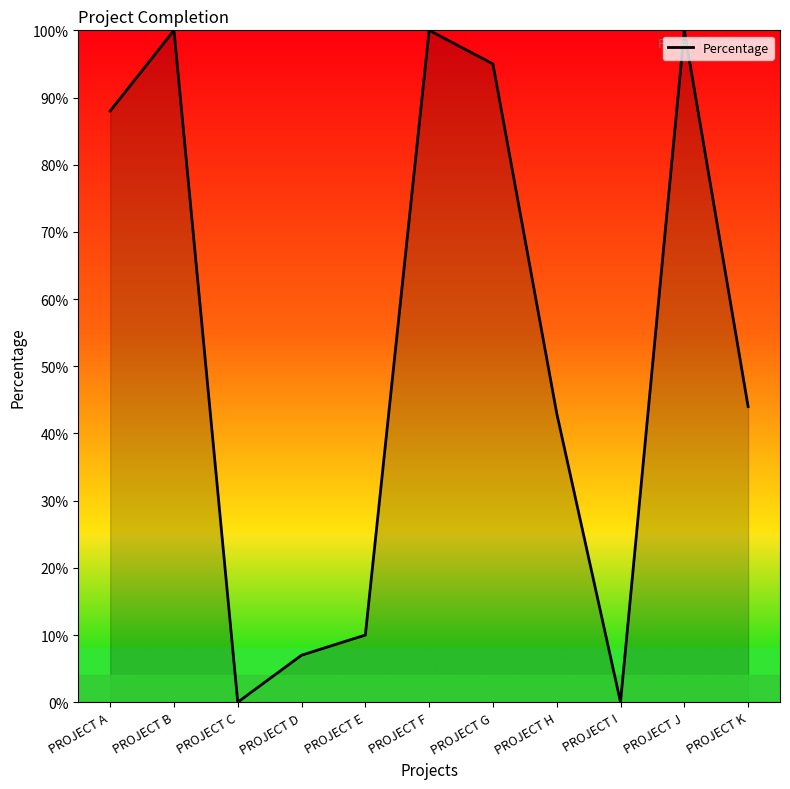

How many interior local valleys (lower than both neighbors) does the data have?

2